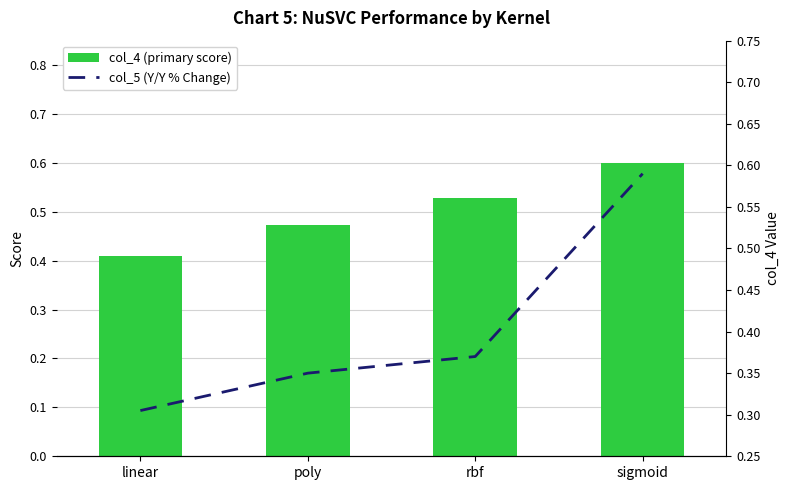

List the labels in order of col_5 (Y/Y % Change) value, smallest first.

linear, poly, rbf, sigmoid